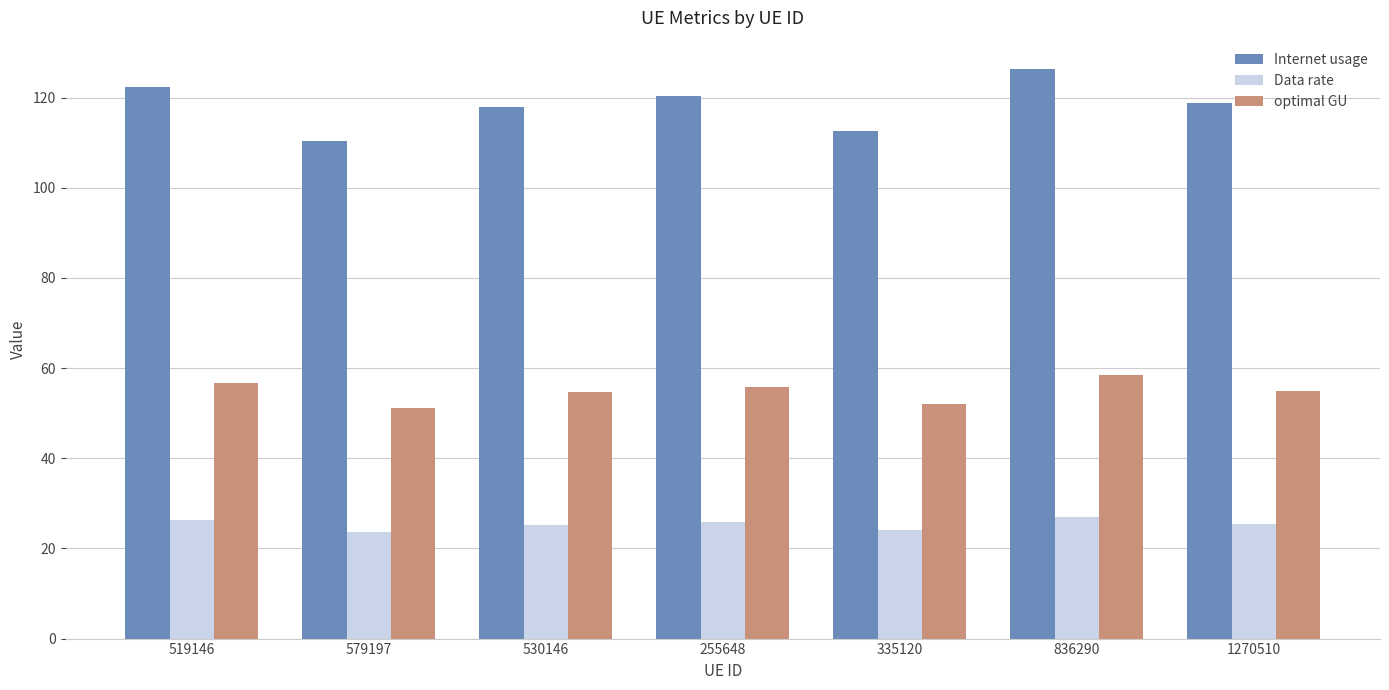

What is the label of the 4th bar from the left?

255648